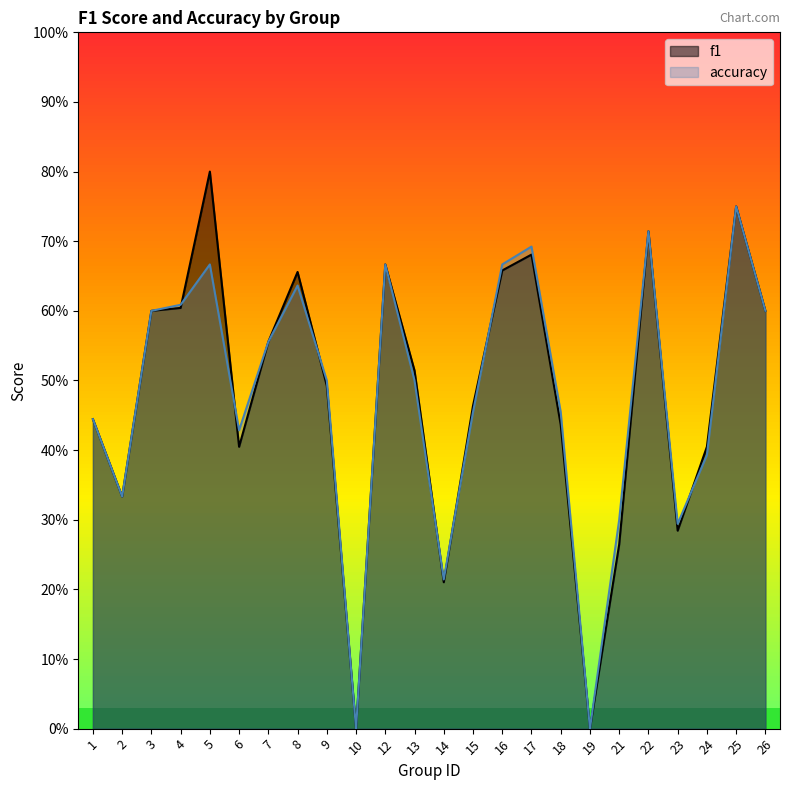

How many lines are shown in the chart?

2